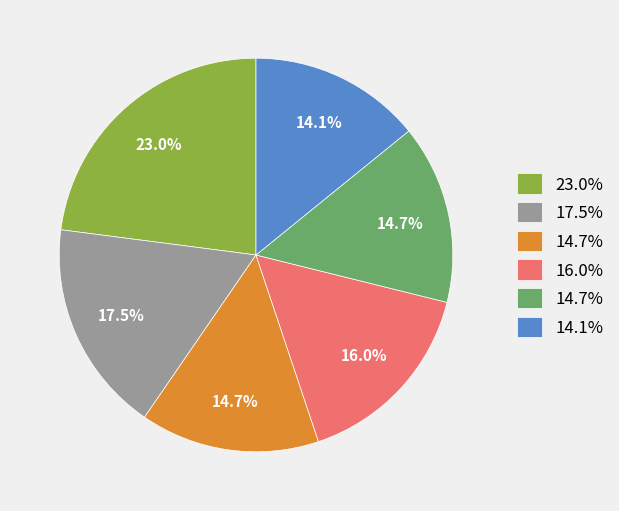

Is there a majority slice in this chart?

No